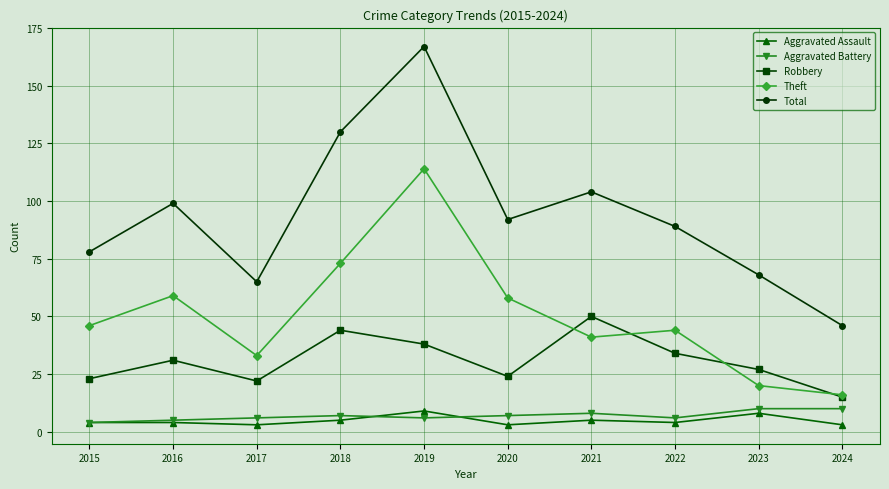

Count the number of data series in this chart.

5